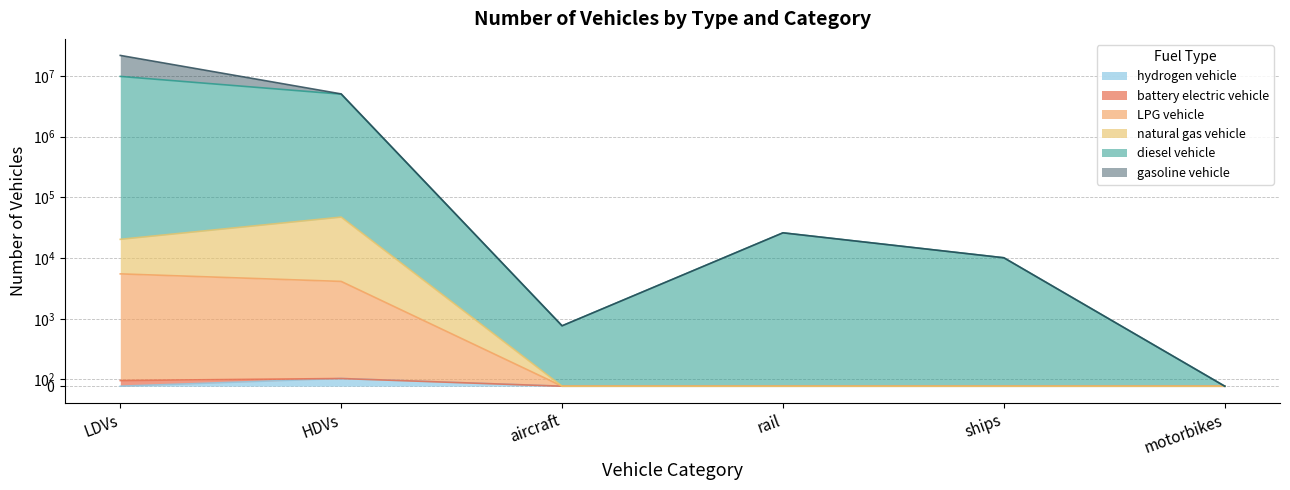

The value of diesel vehicle at HDVs is 5015429.0. True or false?

True